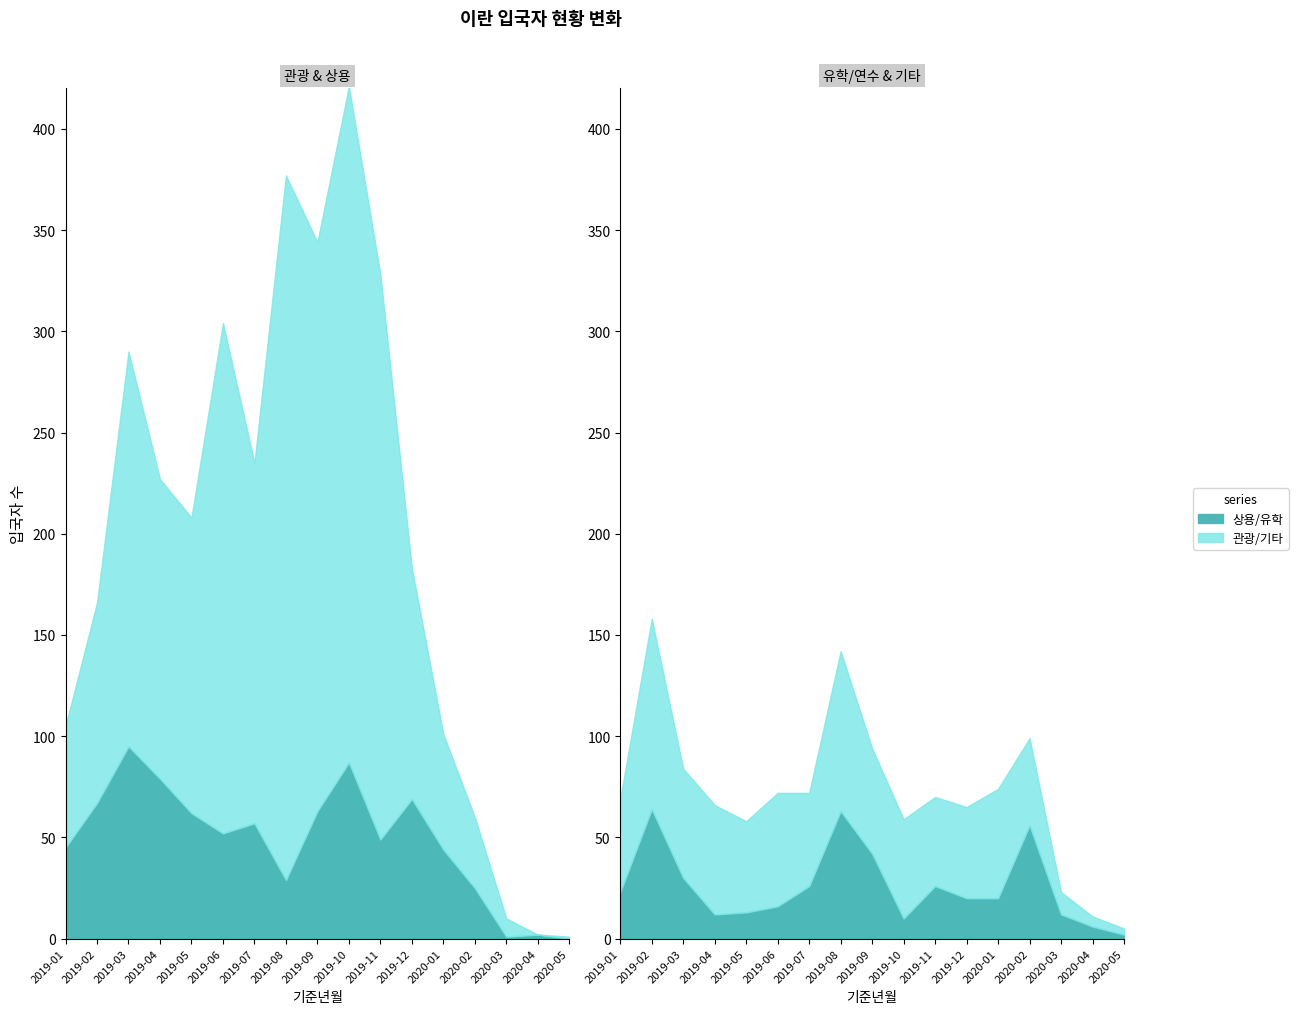

What is the difference between the maximum and minimum values in the 관광 series?

348